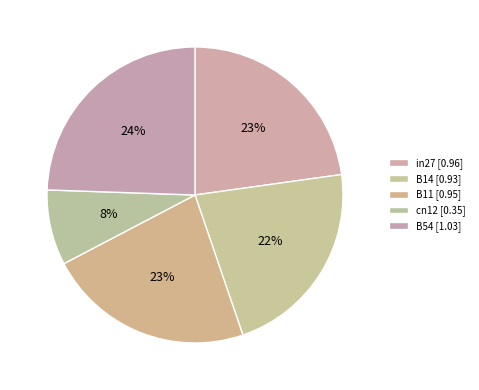

Is cn12 the majority of the pie?

No